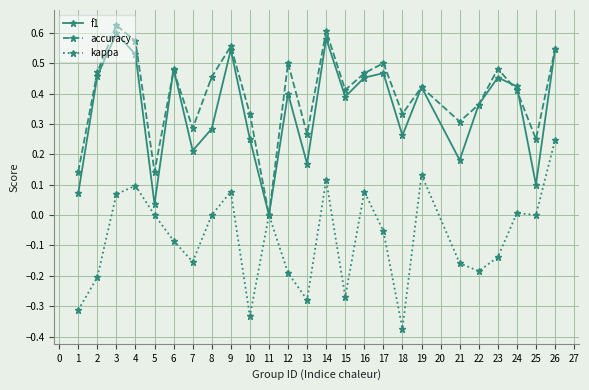

Which category has the highest value in the kappa series?

26